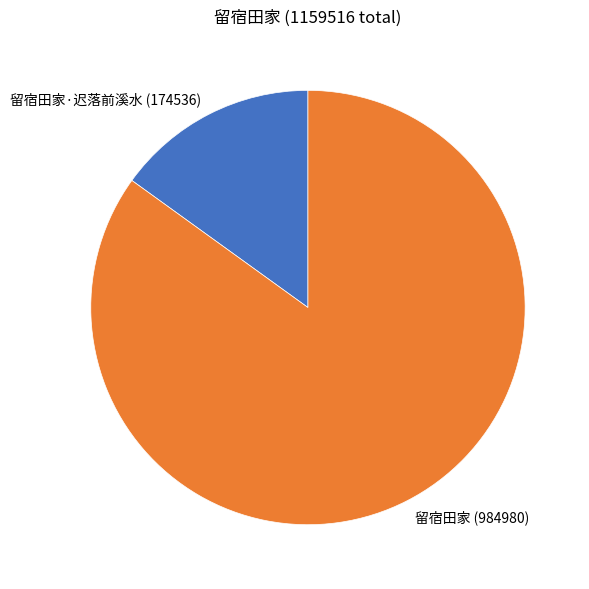

Which slice is the largest?

留宿田家